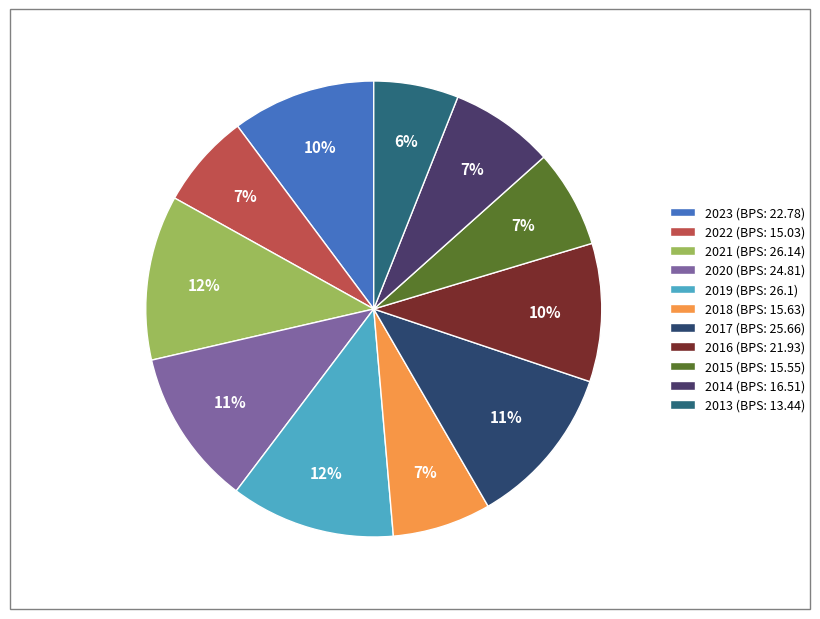

To the nearest percent, what percentage of the pie is 2016?

10%